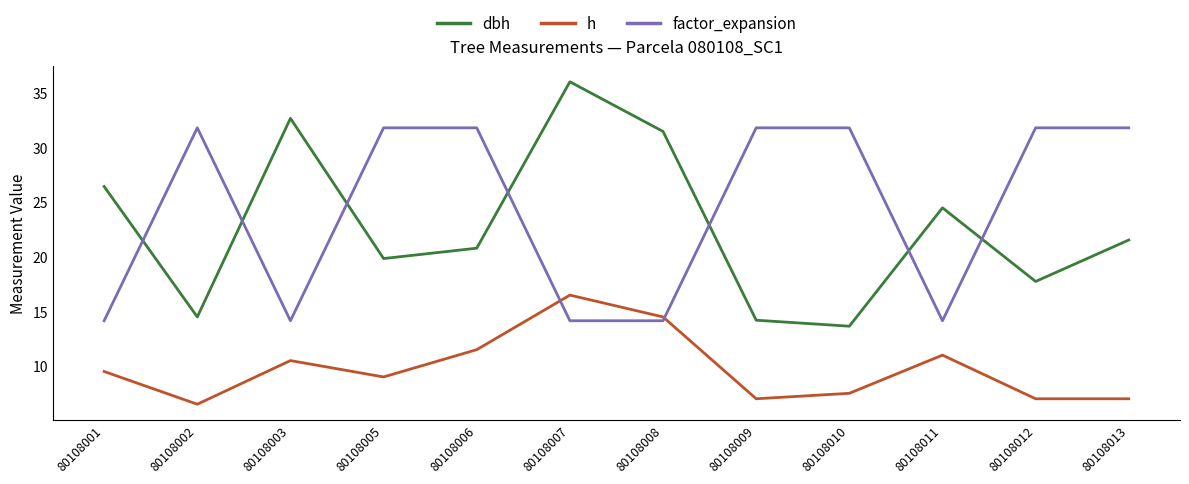

What is the smallest value displayed?

6.5